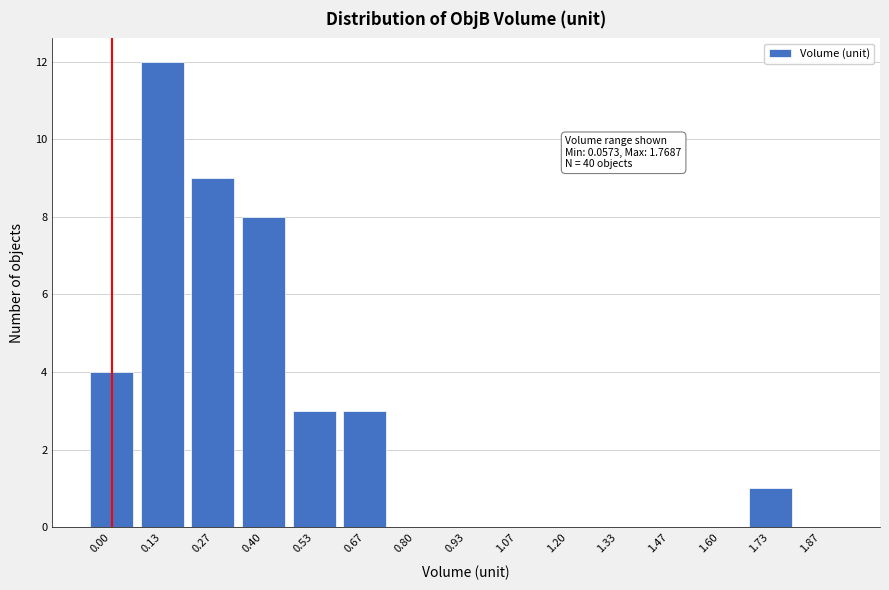

Reading left to right, list all the values displayed in this chart.

0.00=4	0.13=12	0.27=9	0.40=8	0.53=3	0.67=3	0.80=0	0.93=0	1.07=0	1.20=0	1.33=0	1.47=0	1.60=0	1.73=1	1.87=0